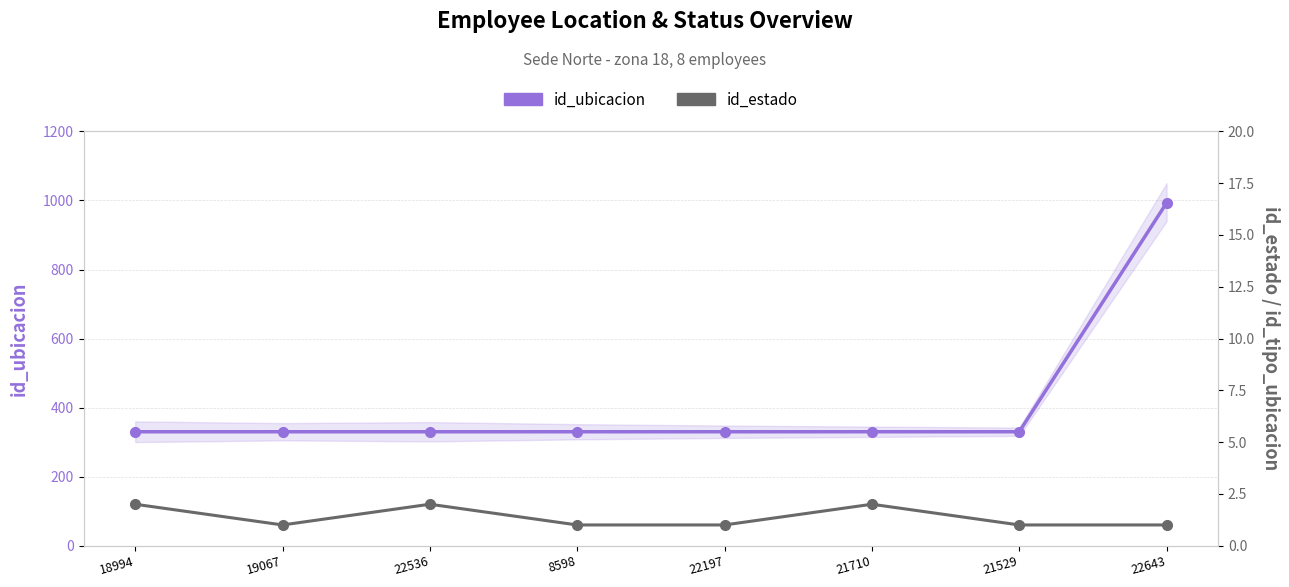

What is the sum of the id_estado values at 18994 and 22536?

4